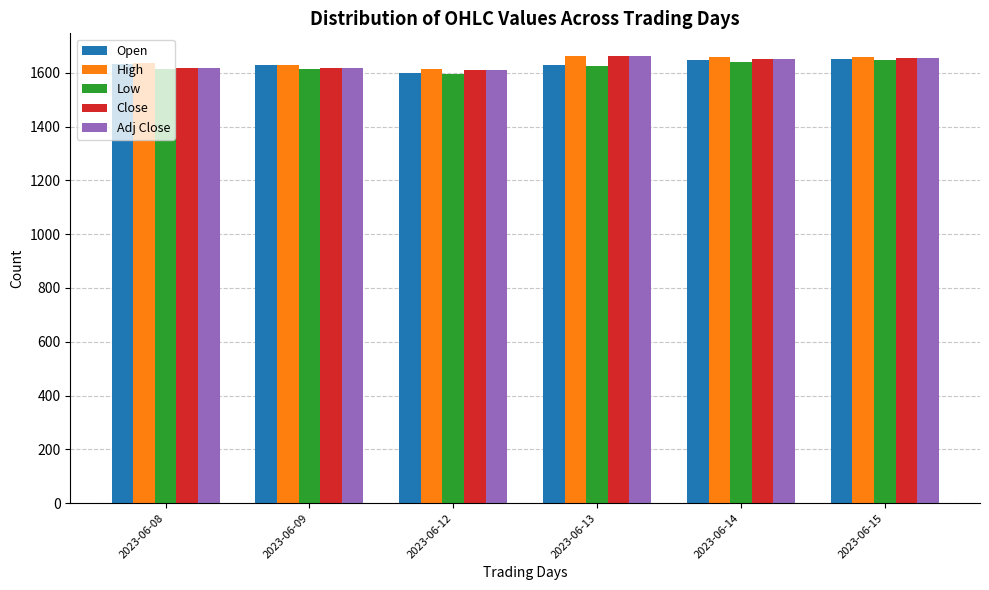

What is the average value of the Low series?

1622.4